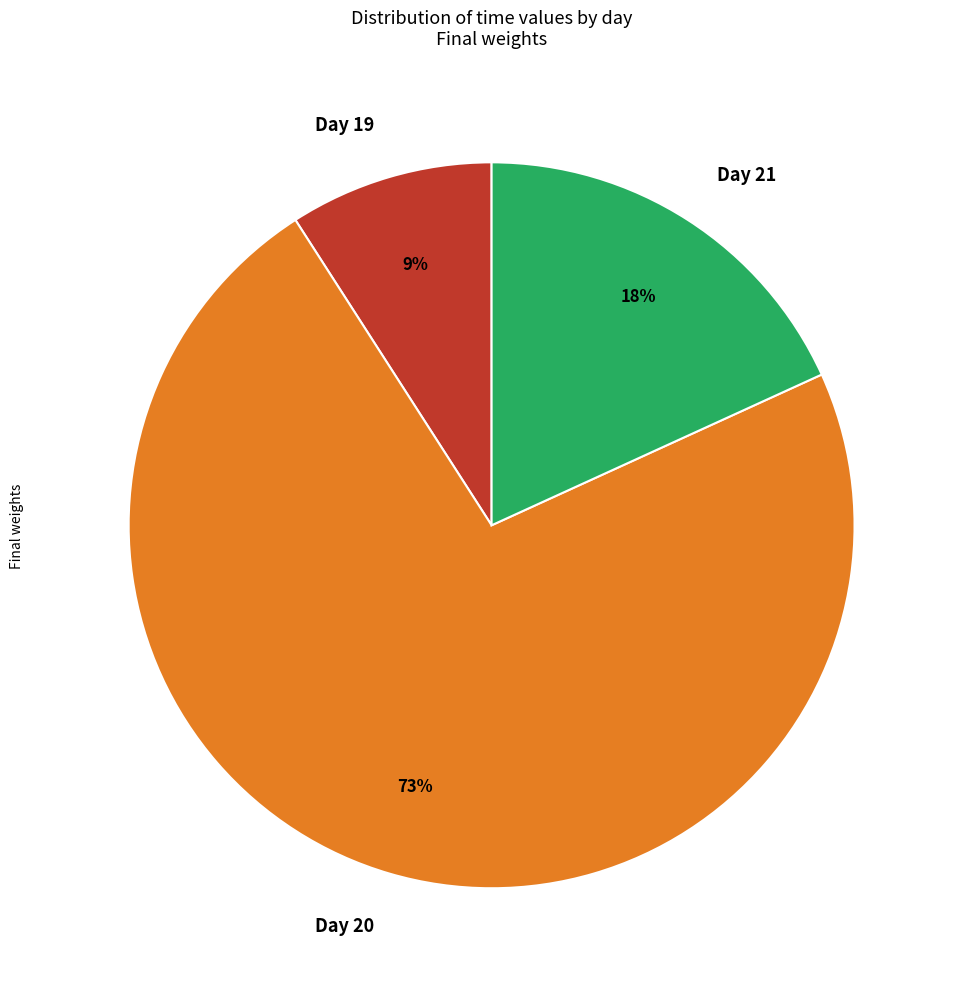

To the nearest percent, what percentage of the pie is Day 21?

18%